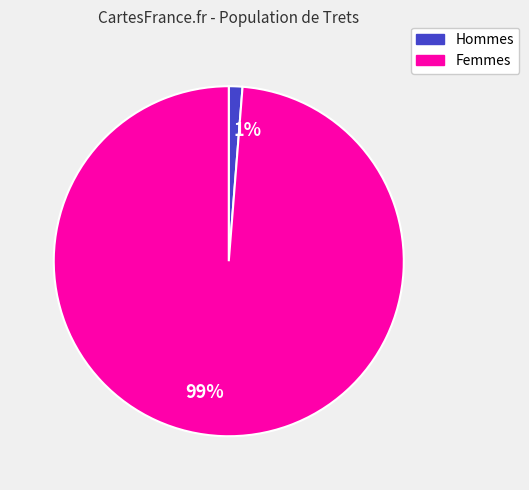

What is the majority slice?

99%